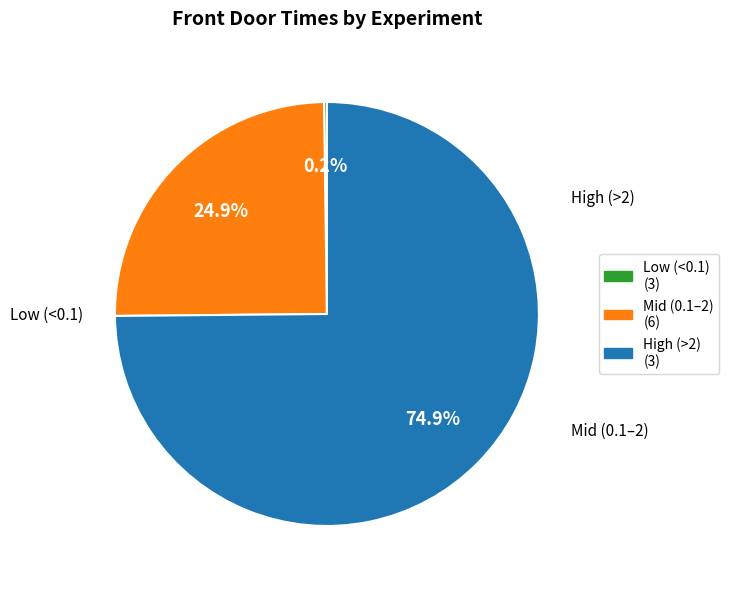

Does any single category account for the majority?

Yes